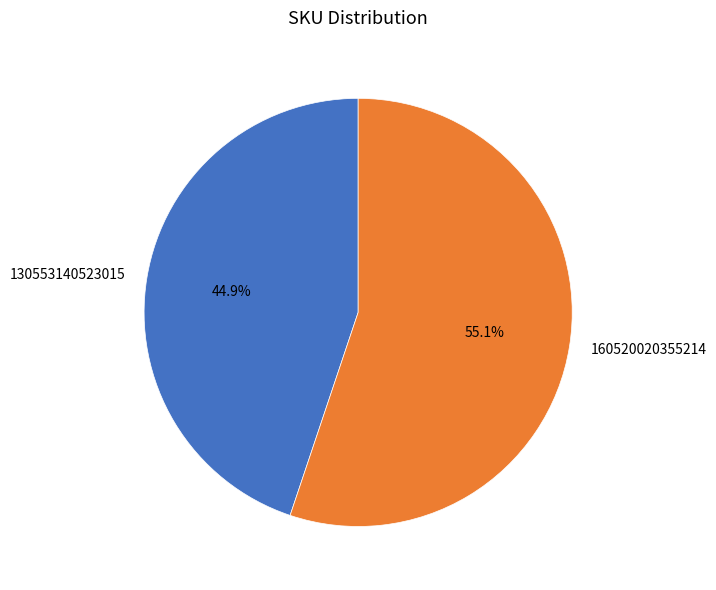

Does 160520020355214 represent more than half of the total?

Yes